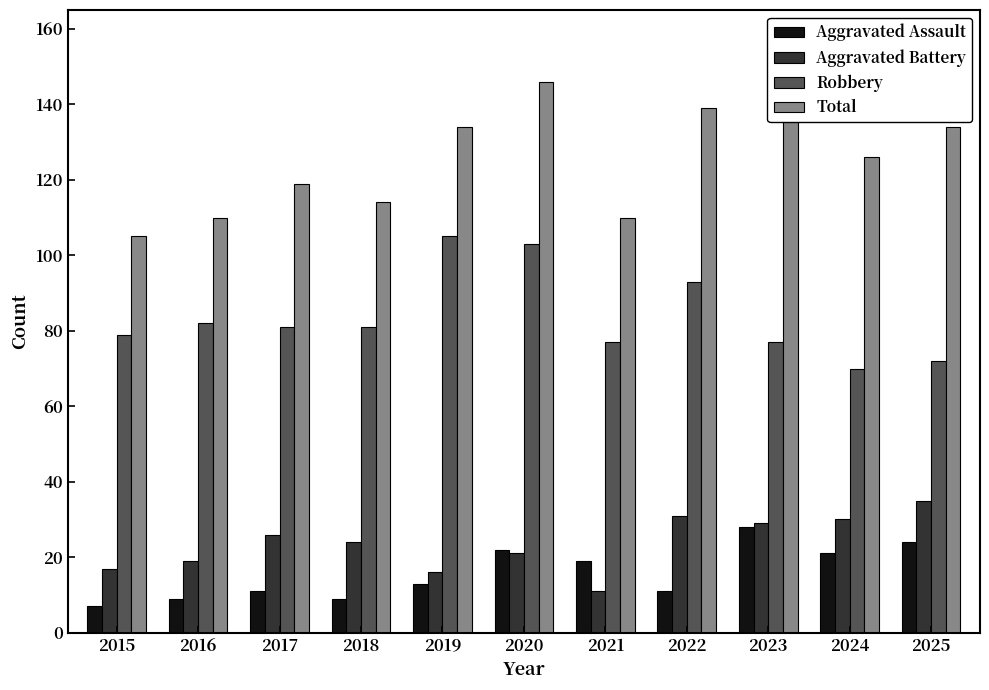

Which label corresponds to the largest value in the chart?

2020